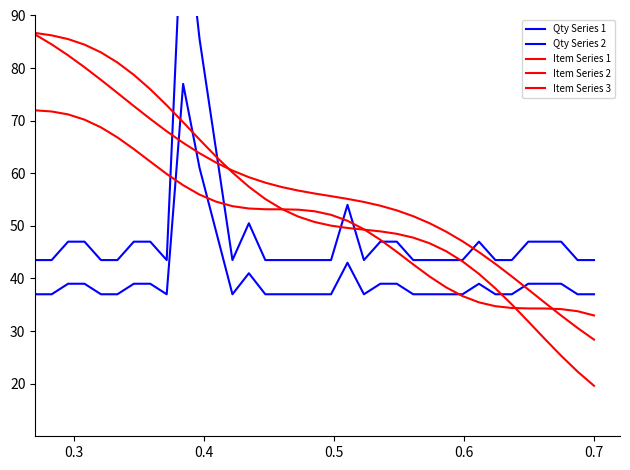

How many lines are shown in the chart?

5